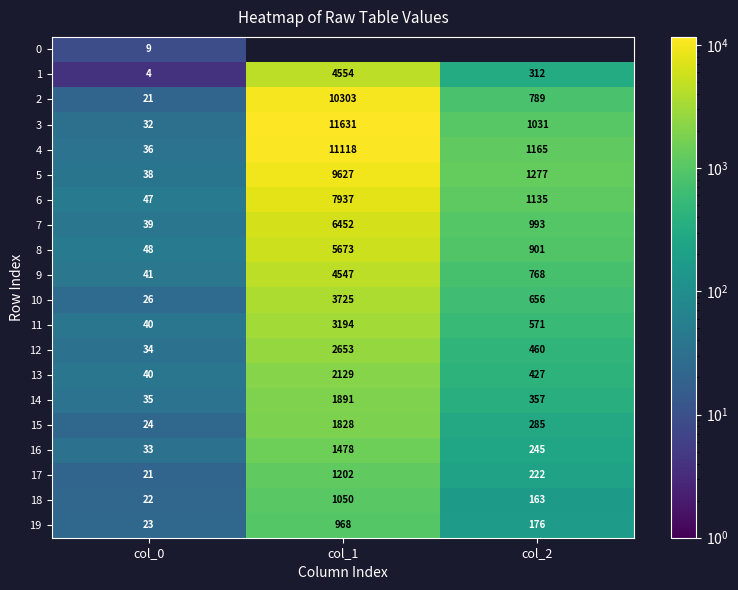

Is the value of 14 at col_1 greater than the value of 6 at col_0?

Yes